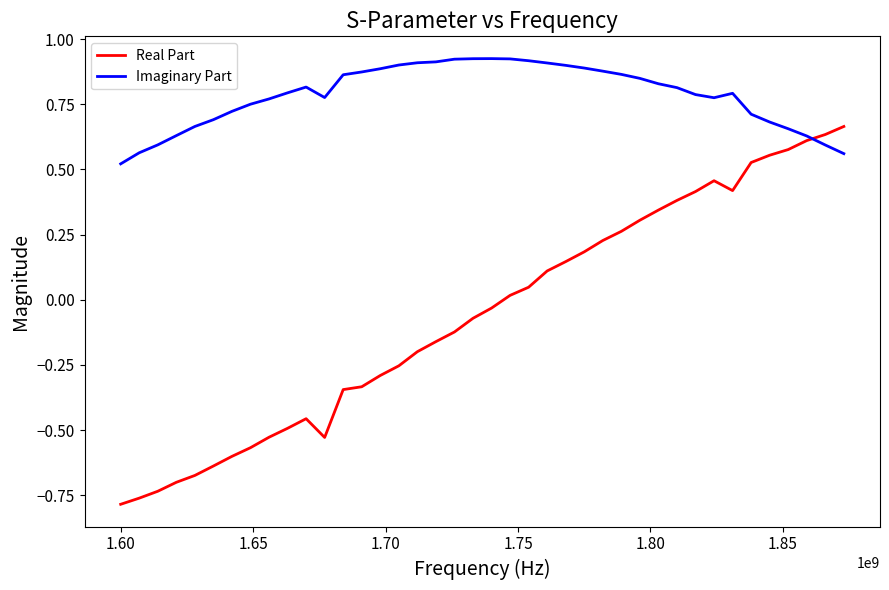

Which series has the largest range (max minus min)?

Real Part